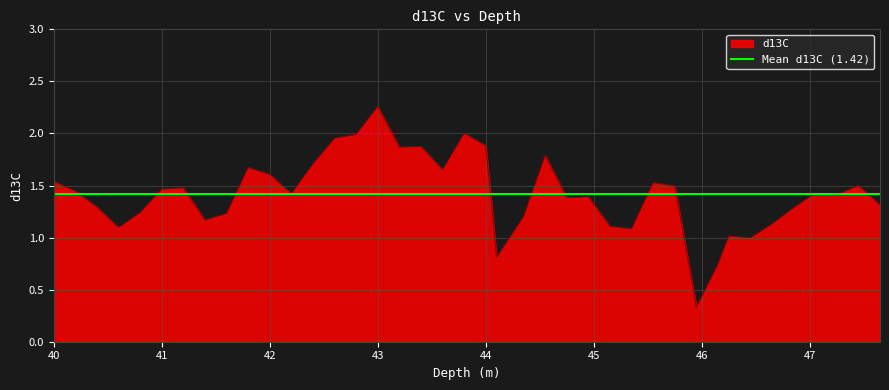

Does the chart display data point markers on the line(s)?

No